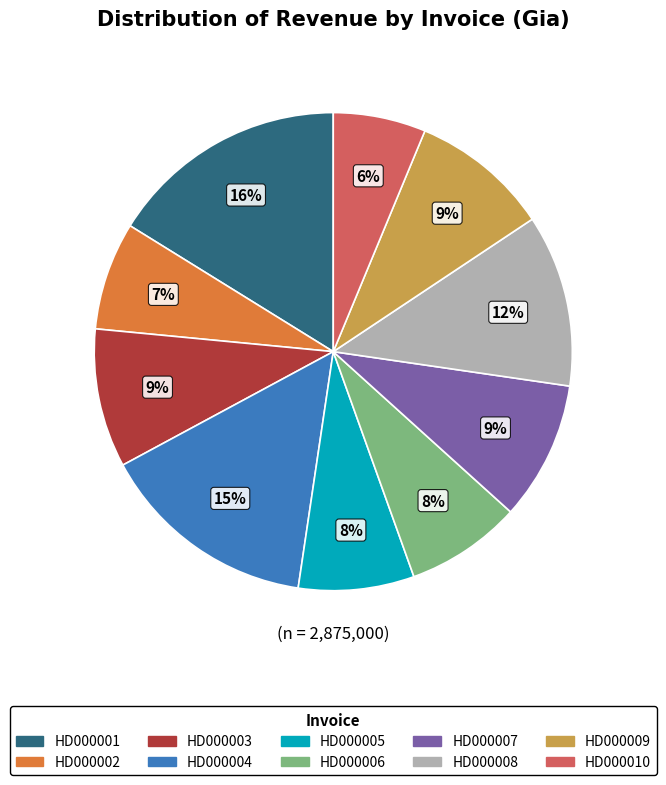

Between HD000009 and HD000002, which is larger?

HD000009